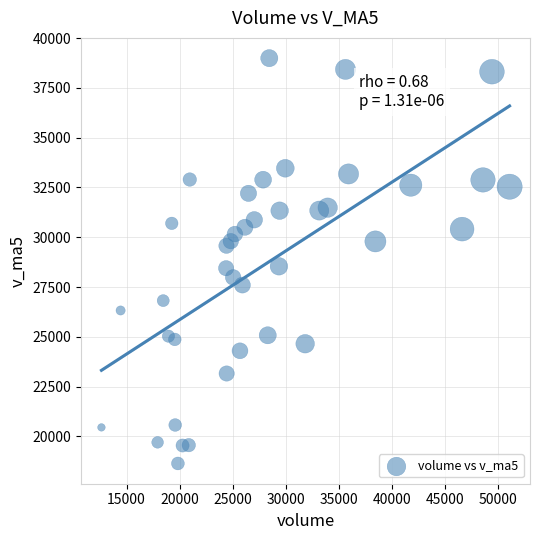

What is the range of Y values (max minus min)?

20355.5